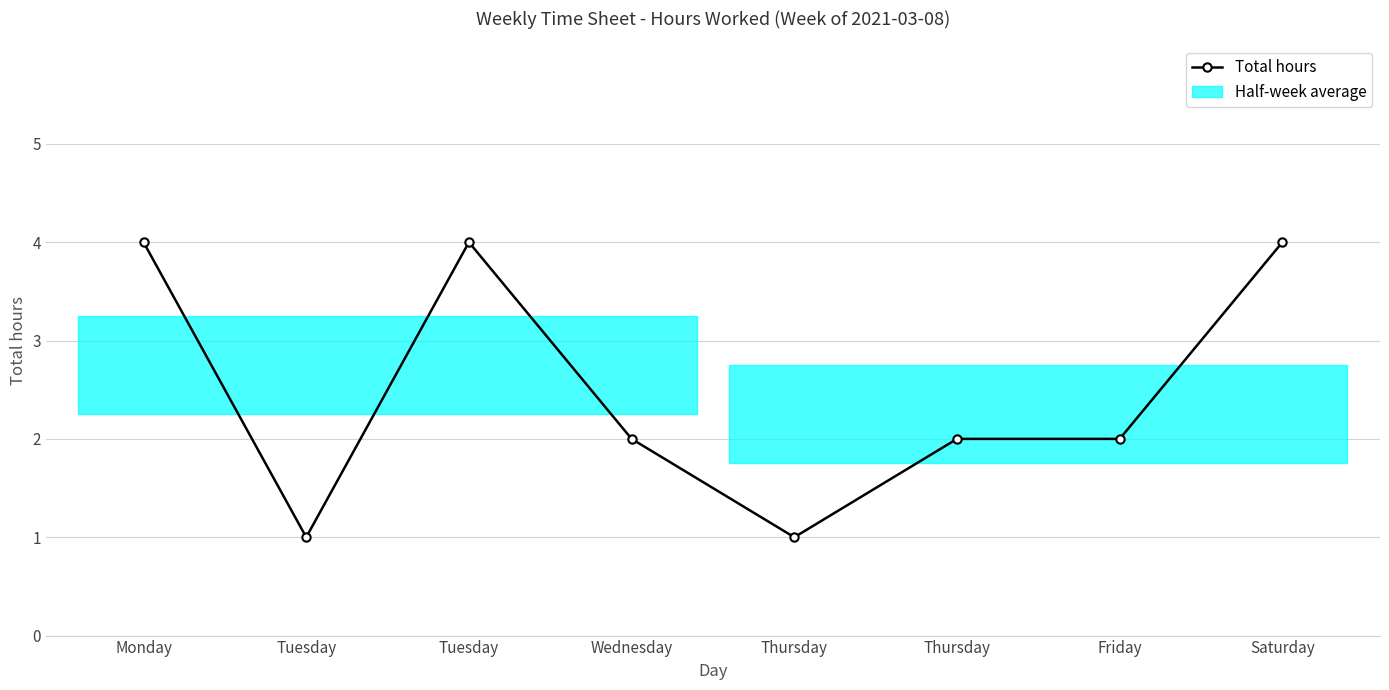

How many data points are less than 2?

2